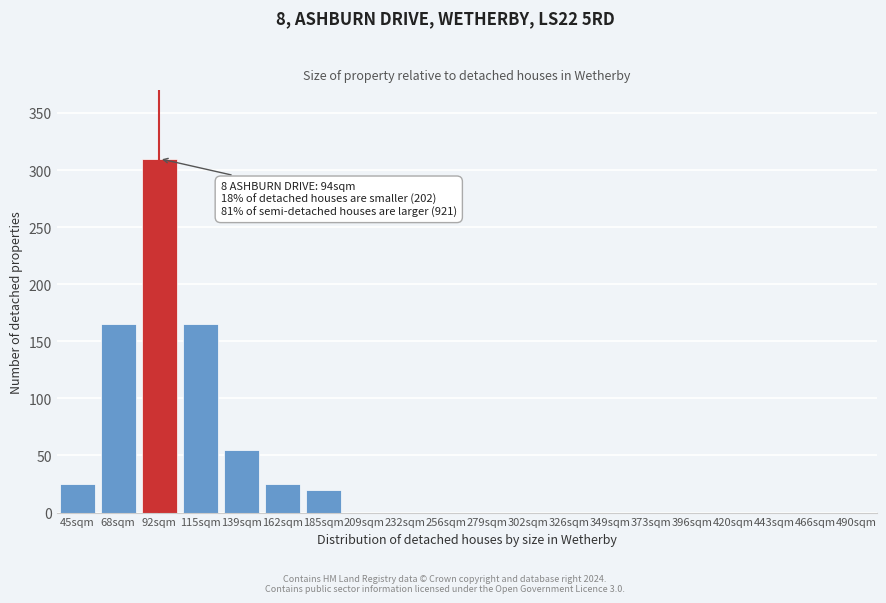

Reading right to left, what are all the values shown in this chart?

490sqm=0	466sqm=0	443sqm=0	420sqm=0	396sqm=0	373sqm=0	349sqm=0	326sqm=0	302sqm=0	279sqm=0	256sqm=0	232sqm=0	209sqm=0	185sqm=20	162sqm=25	139sqm=55	115sqm=165	92sqm=310	68sqm=165	45sqm=25